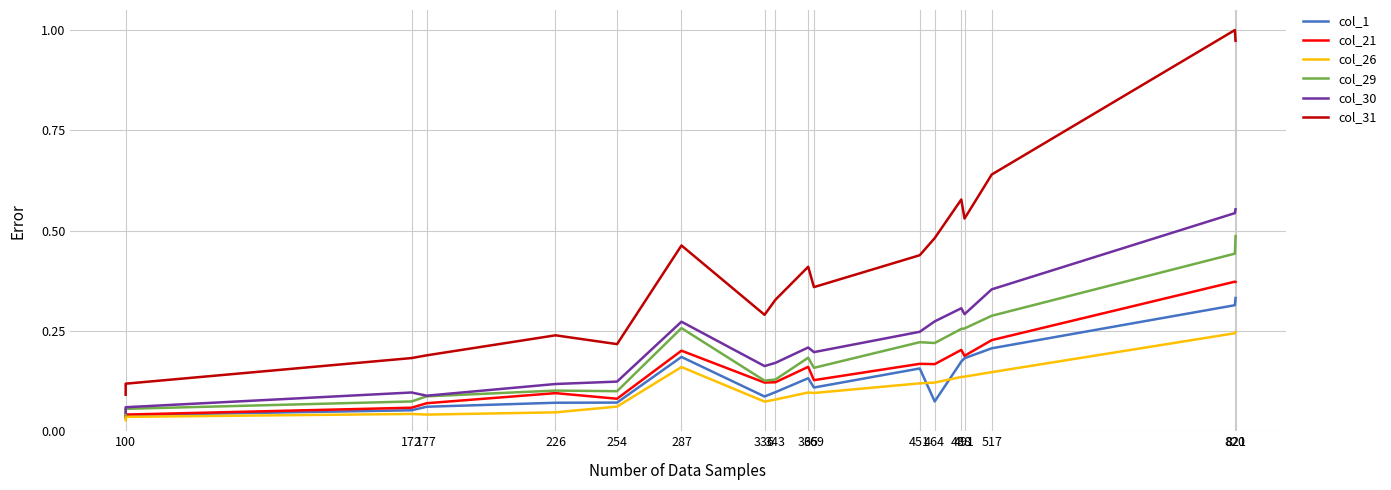

What position from the left is 172?

2